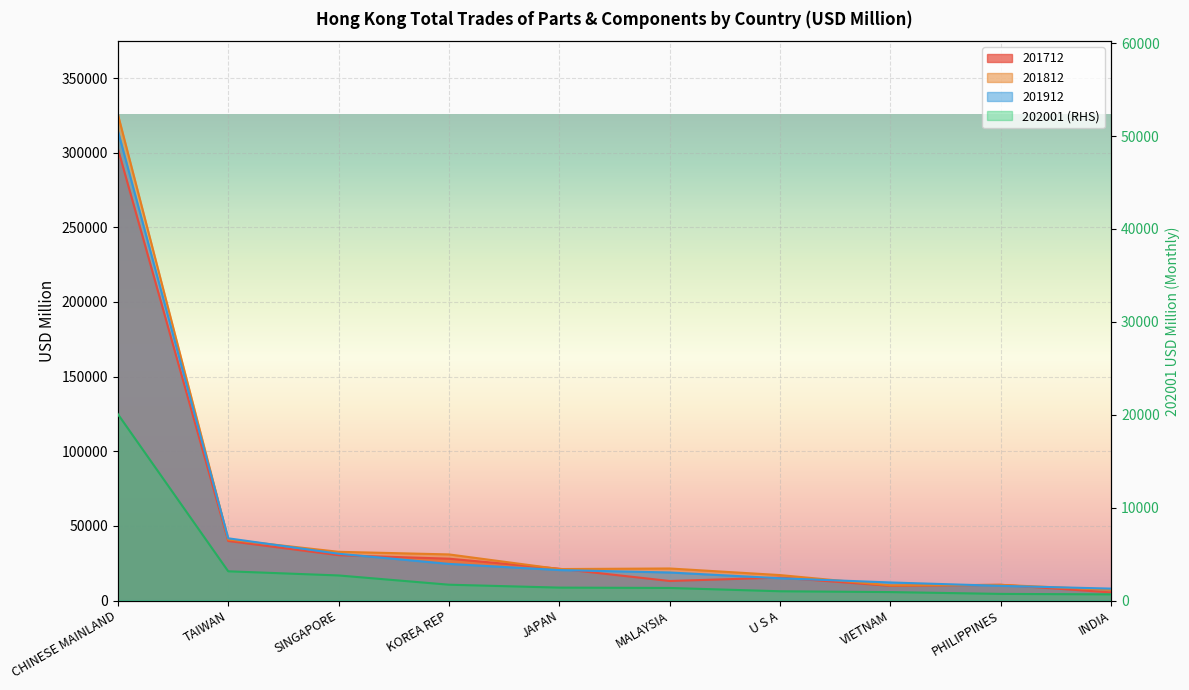

The 201712 series shows 10539.8 at PHILIPPINES. True or false?

True